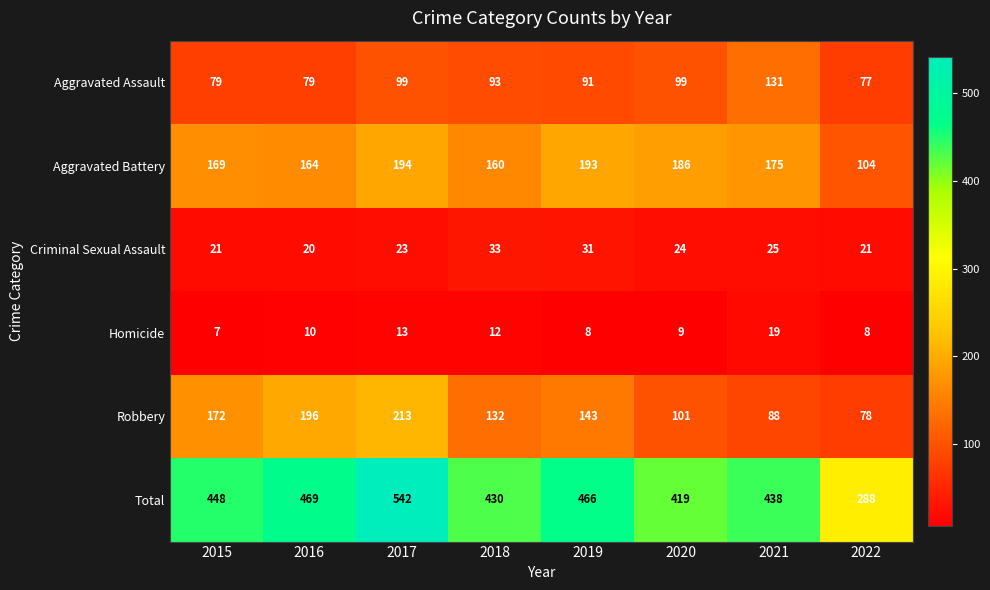

At how many categories does at least one series exceed 360?

7